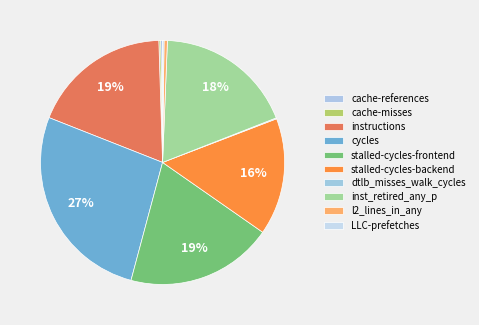

What percentage is the cycles slice, to the nearest percent?

27%